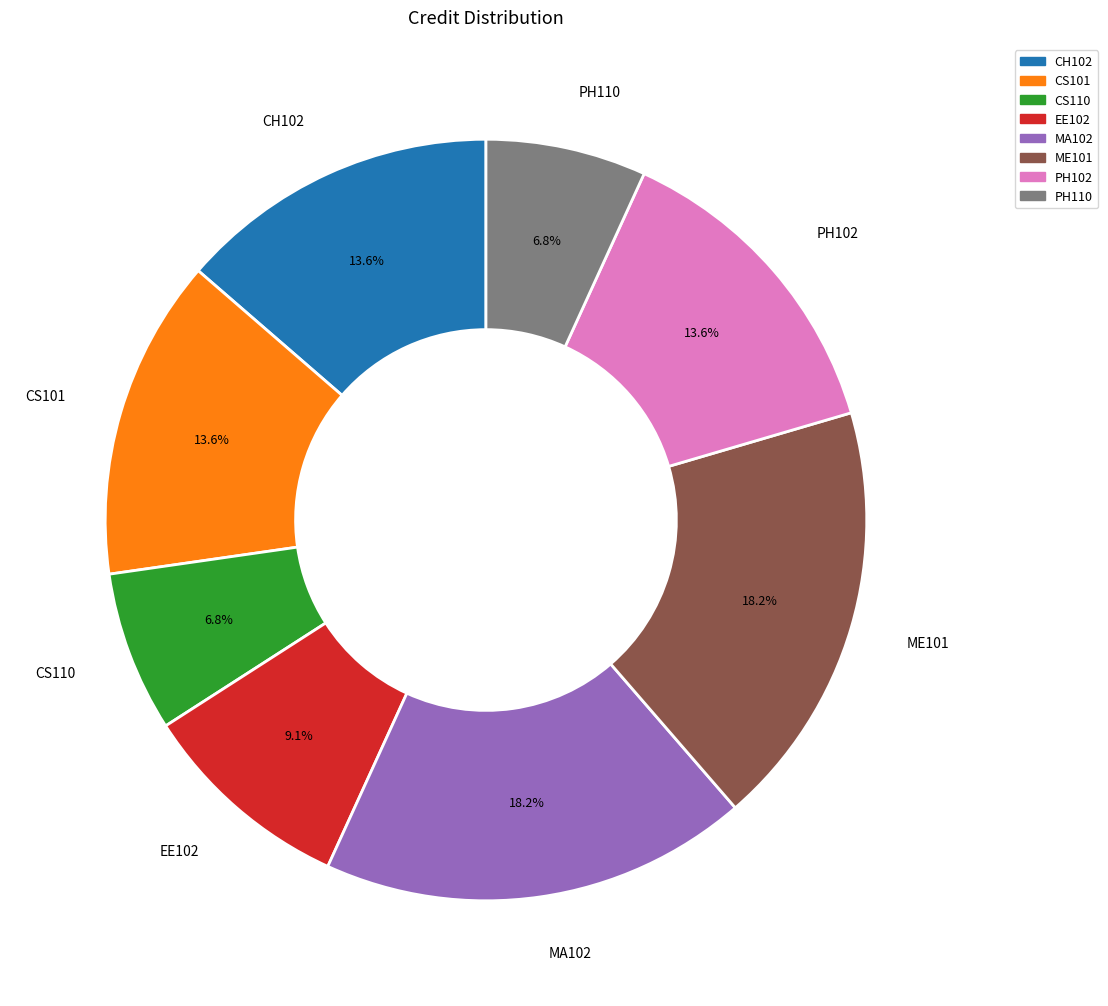

Combined, do EE102 and ME101 account for over 50%?

No